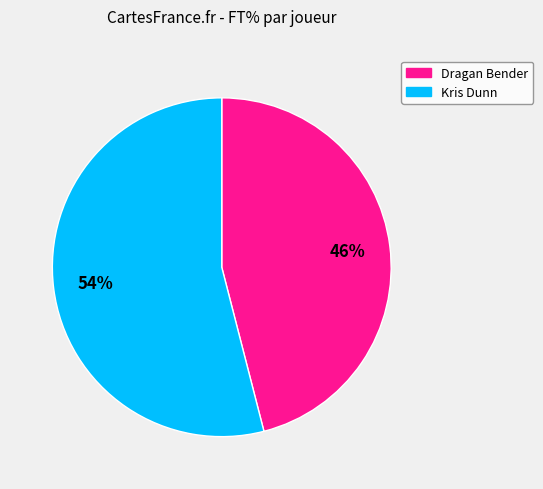

Is it true that Dragan Bender is 46% of the pie?

True